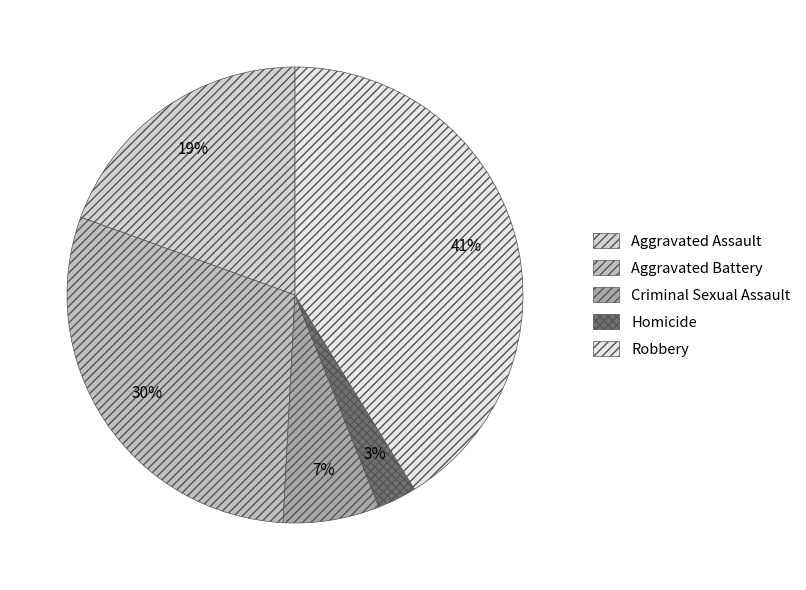

Rank the categories by value from highest to lowest.

Robbery, Aggravated Battery, Aggravated Assault, Criminal Sexual Assault, Homicide